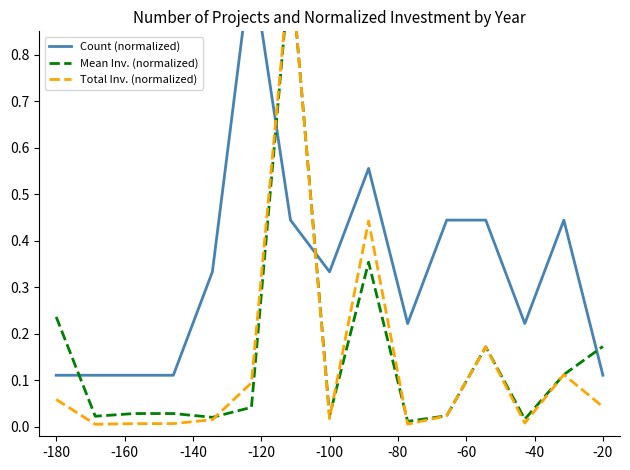

At -20, list the series in order from largest to smallest.

Mean Inv. (normalized), Count (normalized), Total Inv. (normalized)